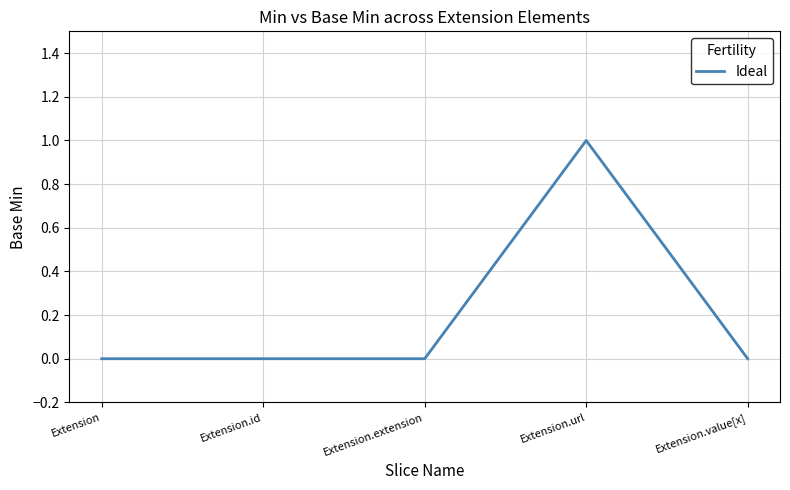

True or false: there are more than 0 points higher than both neighbors.

True